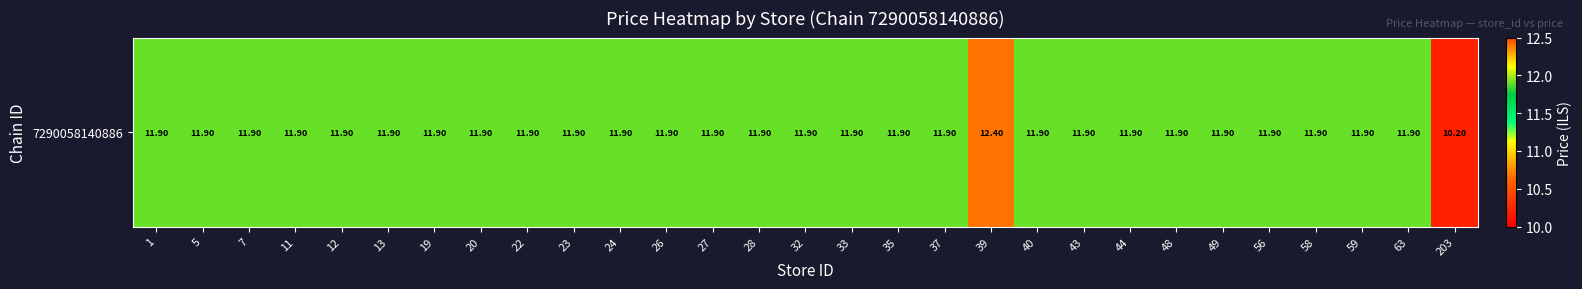

At which label does the data first exceed 11?

1